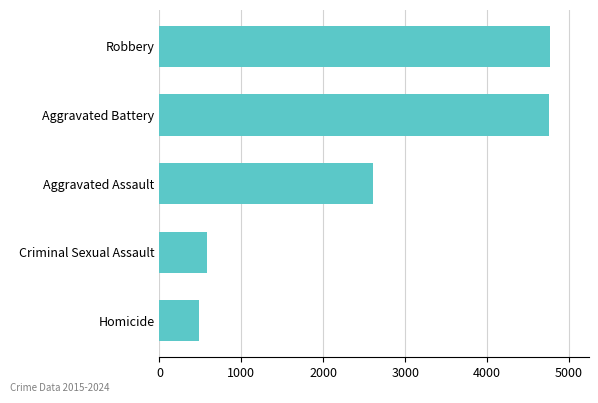

What is the average value?

2640